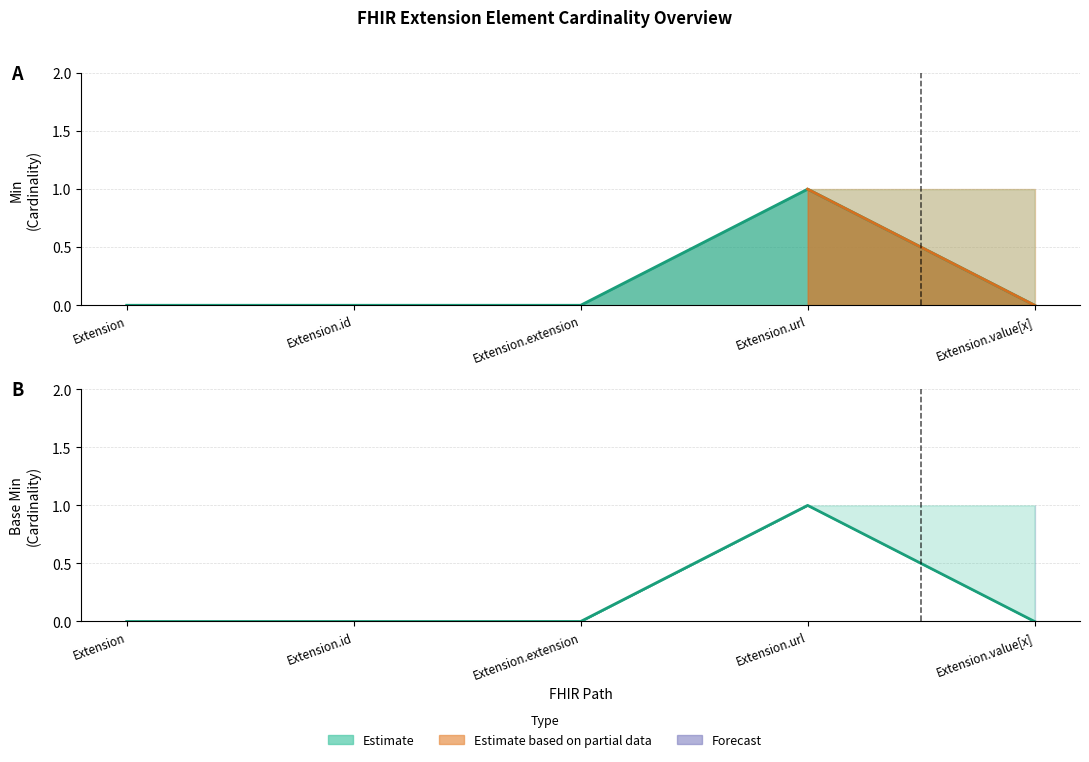

How many Min values are between 0 and 1?

5